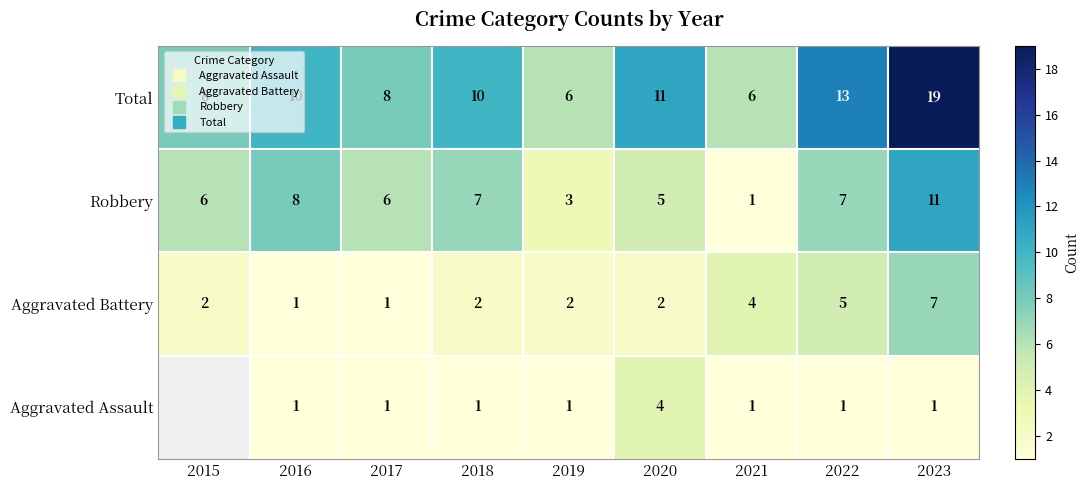

How many values in Aggravated Assault are above zero?

8